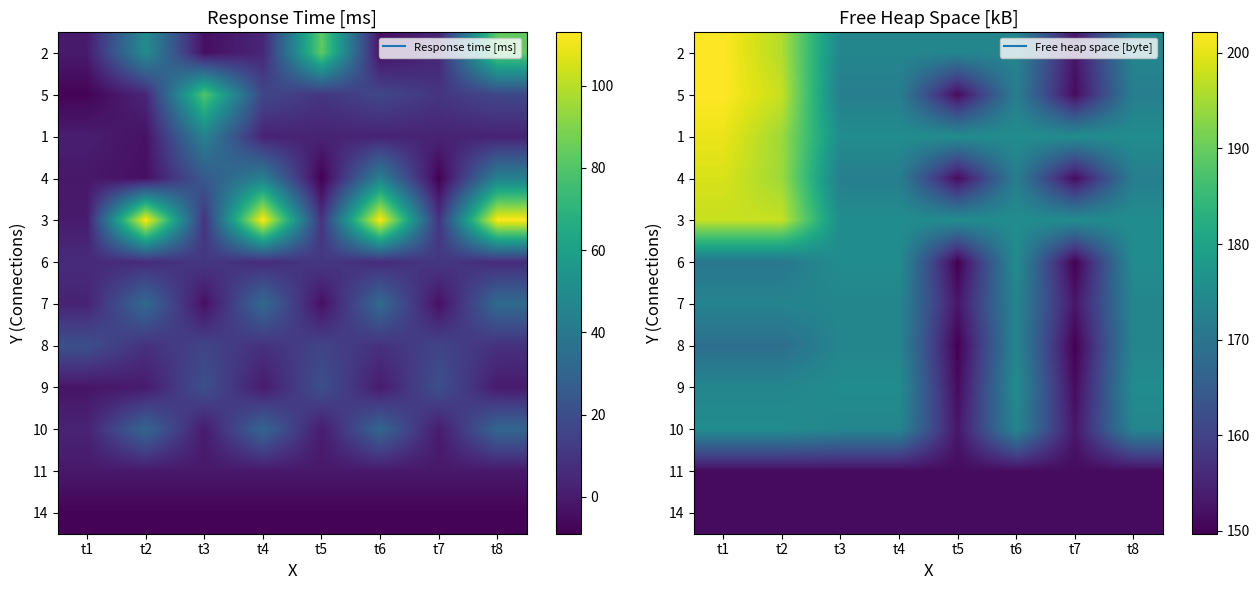

Rank the categories by 14 value from highest to lowest.

t1, t2, t3, t4, t5, t6, t7, t8